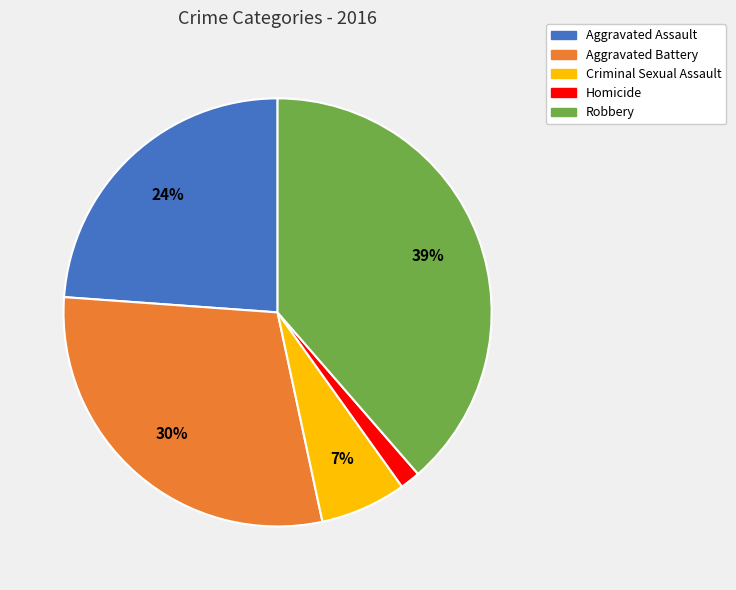

Is the sum of Homicide and Aggravated Assault greater than half?

No